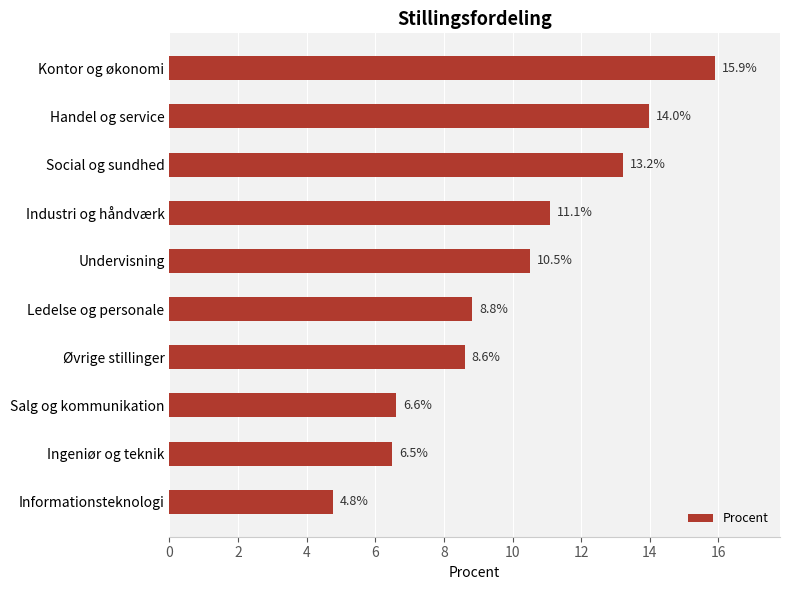

Does the chart contain any negative values?

No